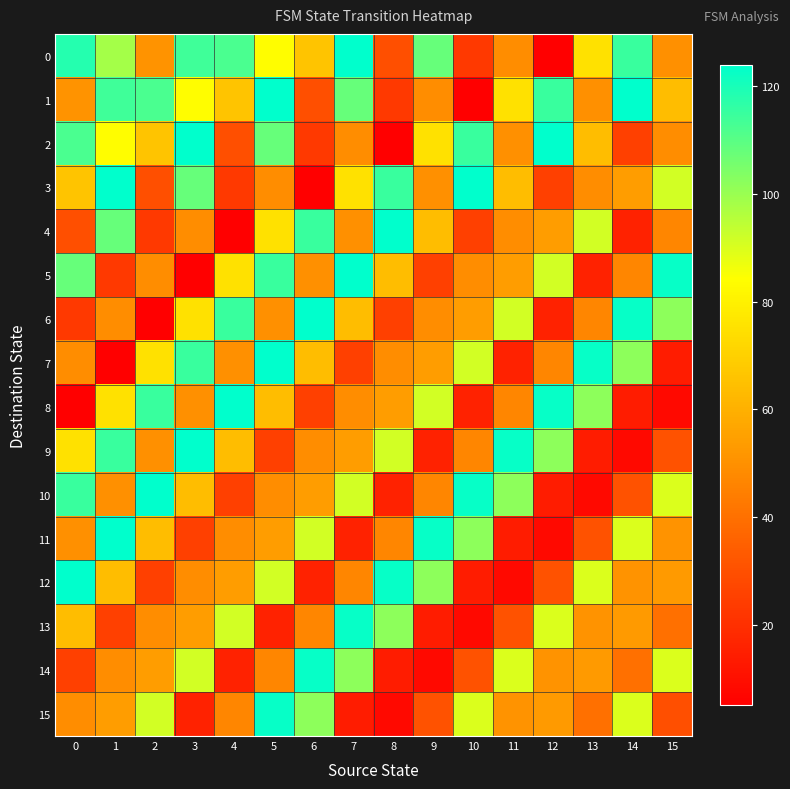

What is the total value across all series at 7?

1115